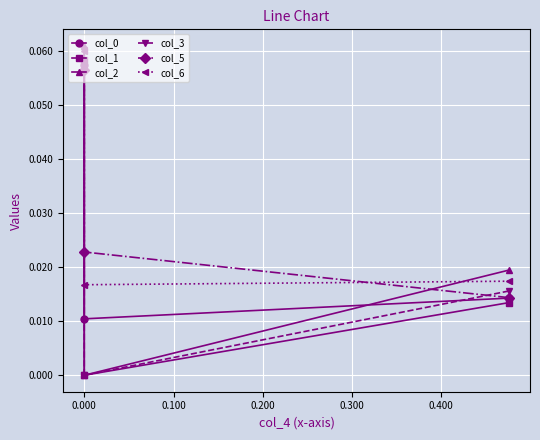

Is the value of col_1 at 0.000 greater than the value of col_2 at -0.100?

No